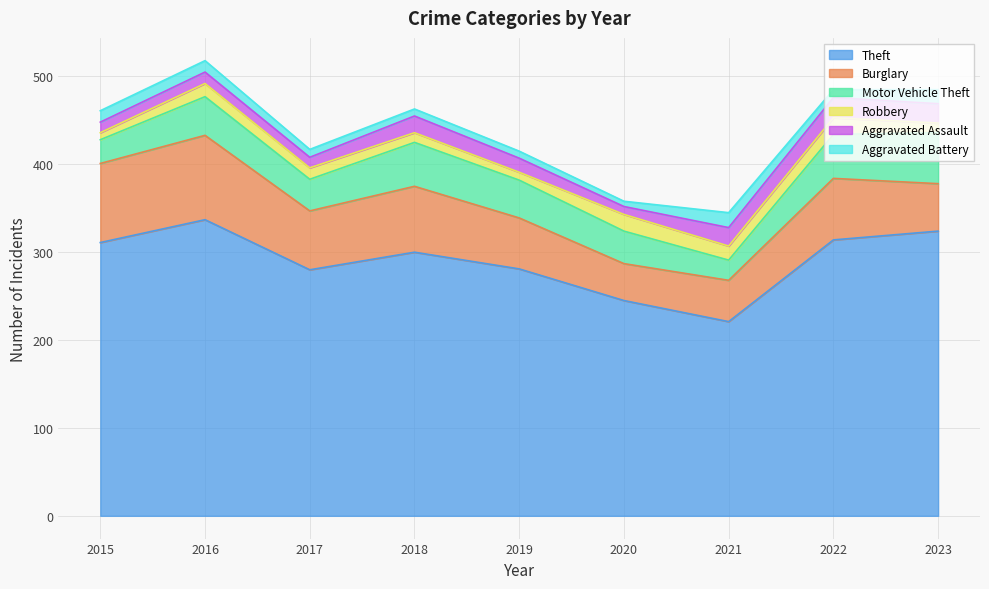

List the series in order of their peak value, lowest first.

Aggravated Battery, Robbery, Aggravated Assault, Motor Vehicle Theft, Burglary, Theft